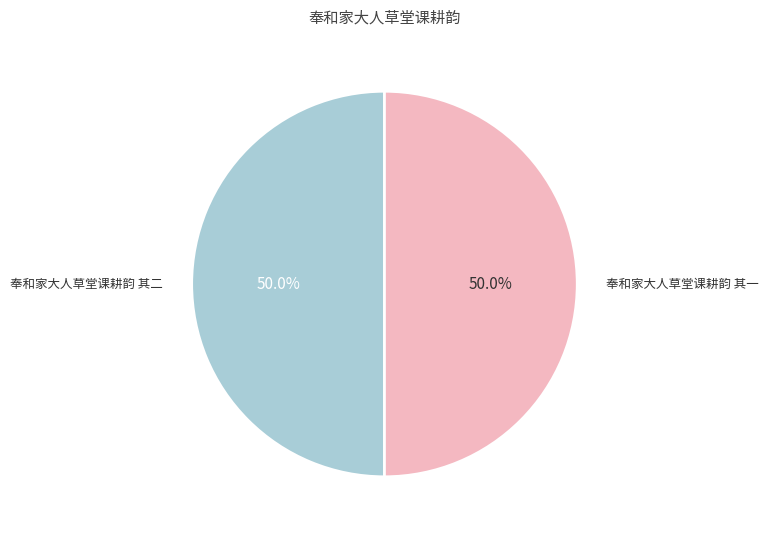

Approximately how many times larger is the value at 奉和家大人草堂课耕韵 其一 compared to 奉和家大人草堂课耕韵 其二?

1.0